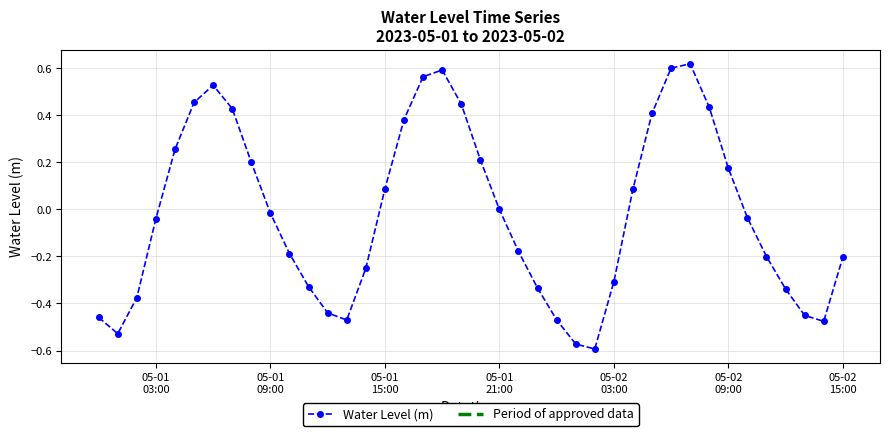

What is the difference between the second highest and minimum values?

1.2